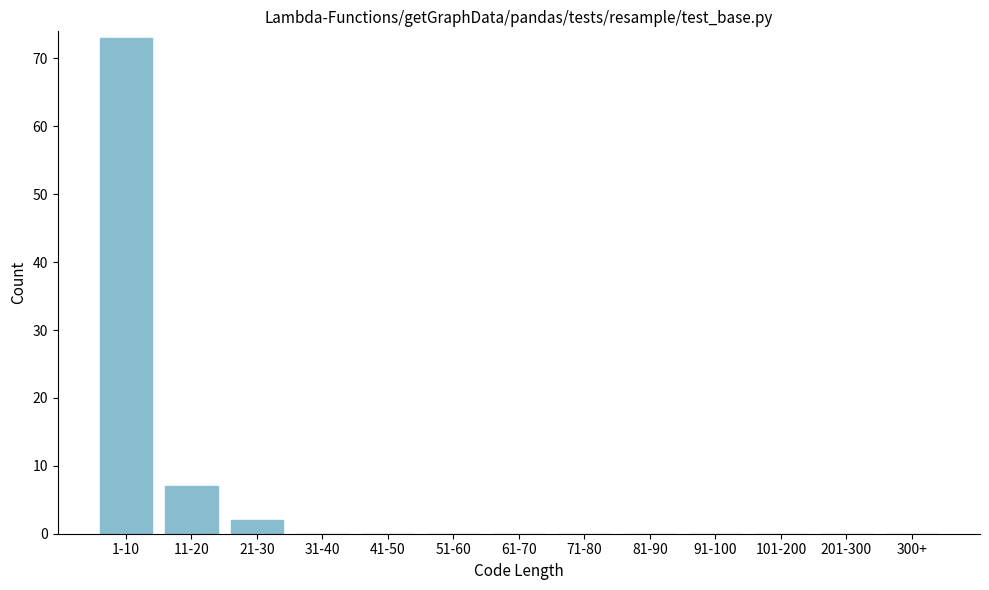

Reading left to right, what are all the values shown in this chart?

1-10=73	11-20=7	21-30=2	31-40=0	41-50=0	51-60=0	61-70=0	71-80=0	81-90=0	91-100=0	101-200=0	201-300=0	300+=0